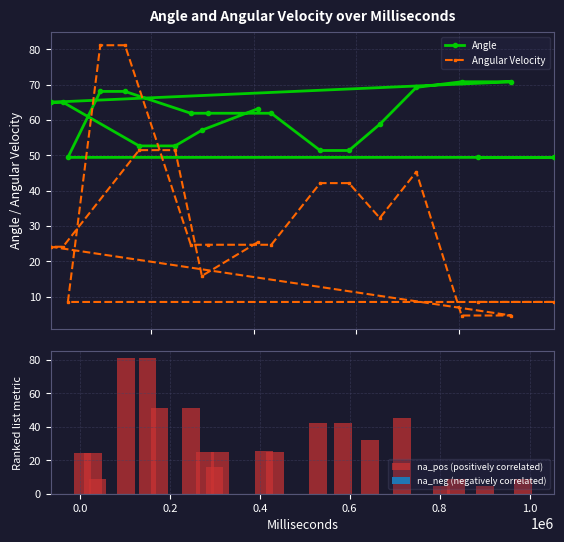

What is the lowest value of the Angular Velocity series?

4.7